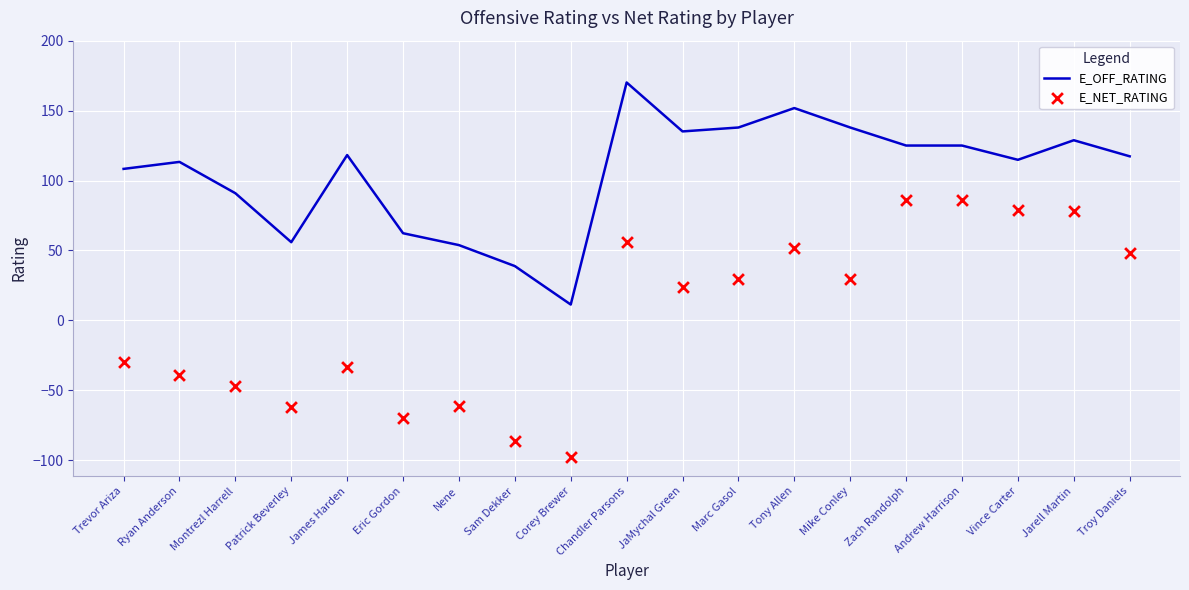

What are all the series names shown in the legend?

E_OFF_RATING, E_NET_RATING